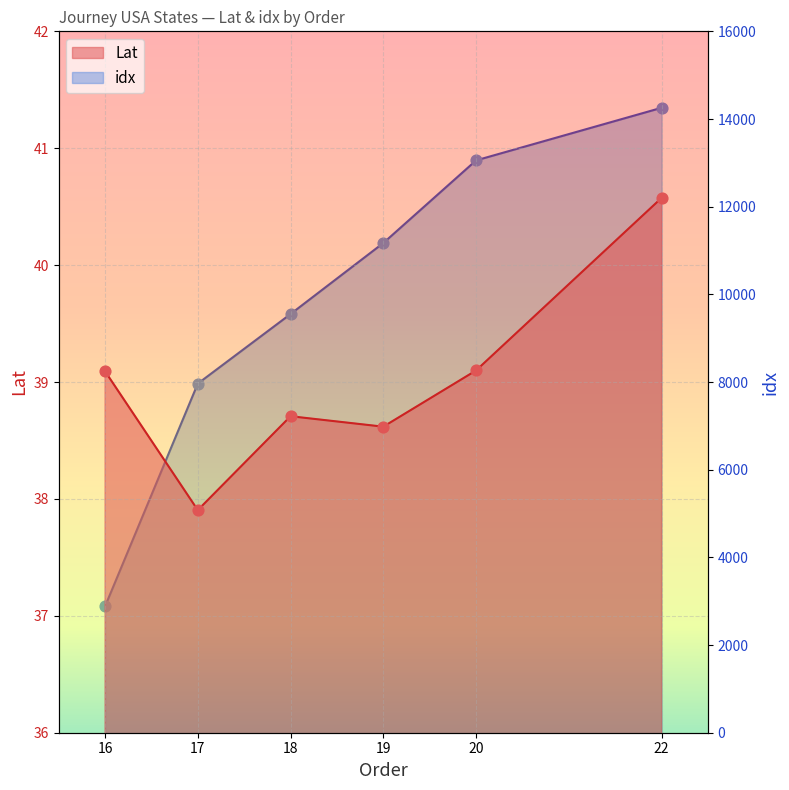

Which series has the largest Y range (max minus min)?

idx